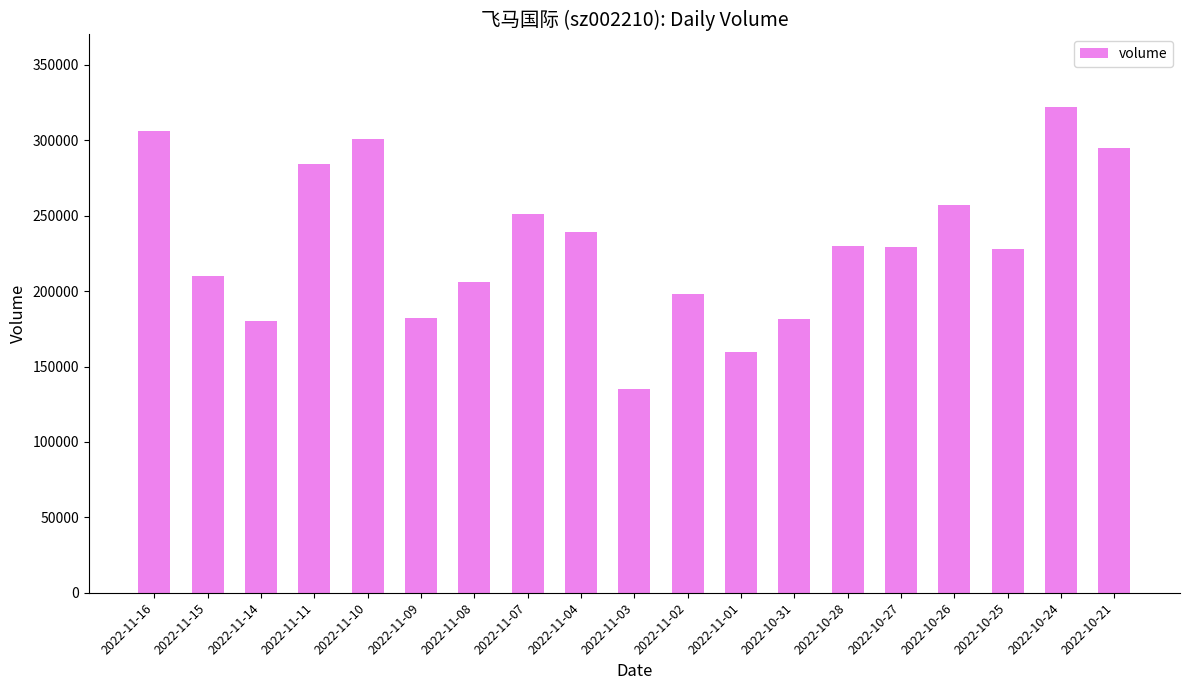

How many data points does each series have?

19